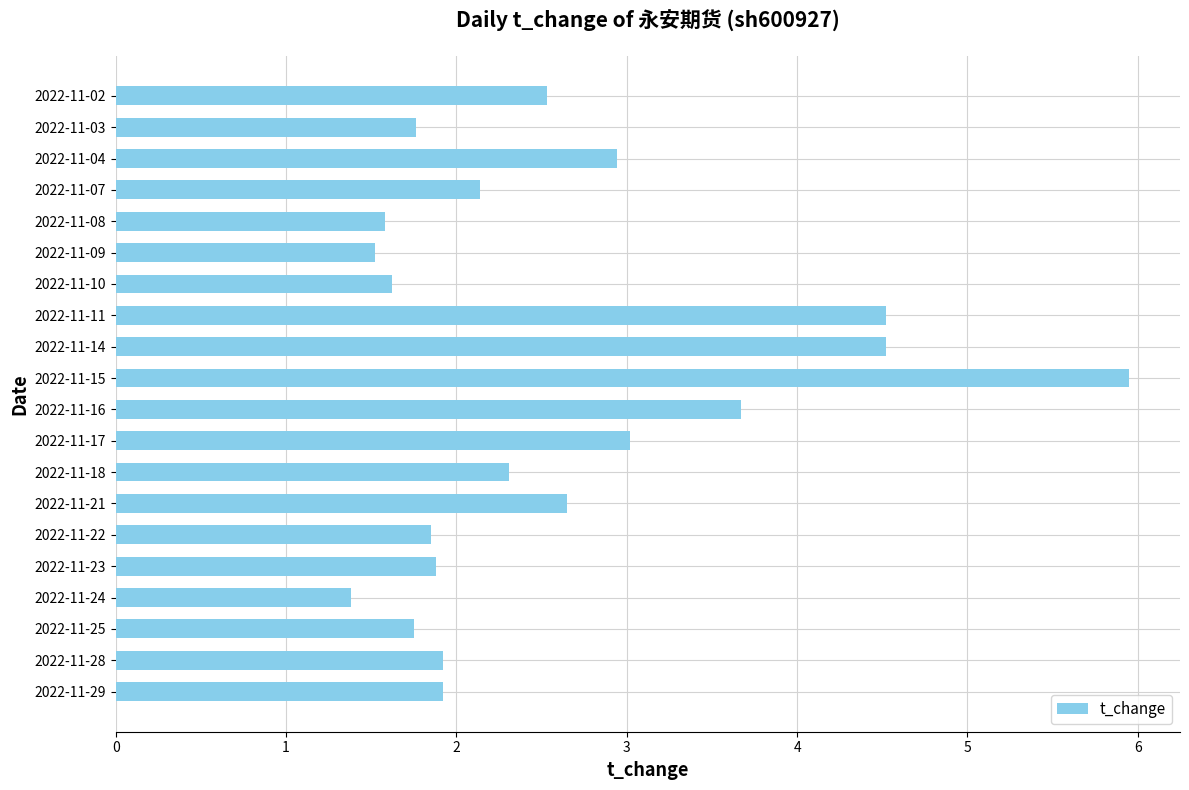

Count the number of values greater than 2.

10